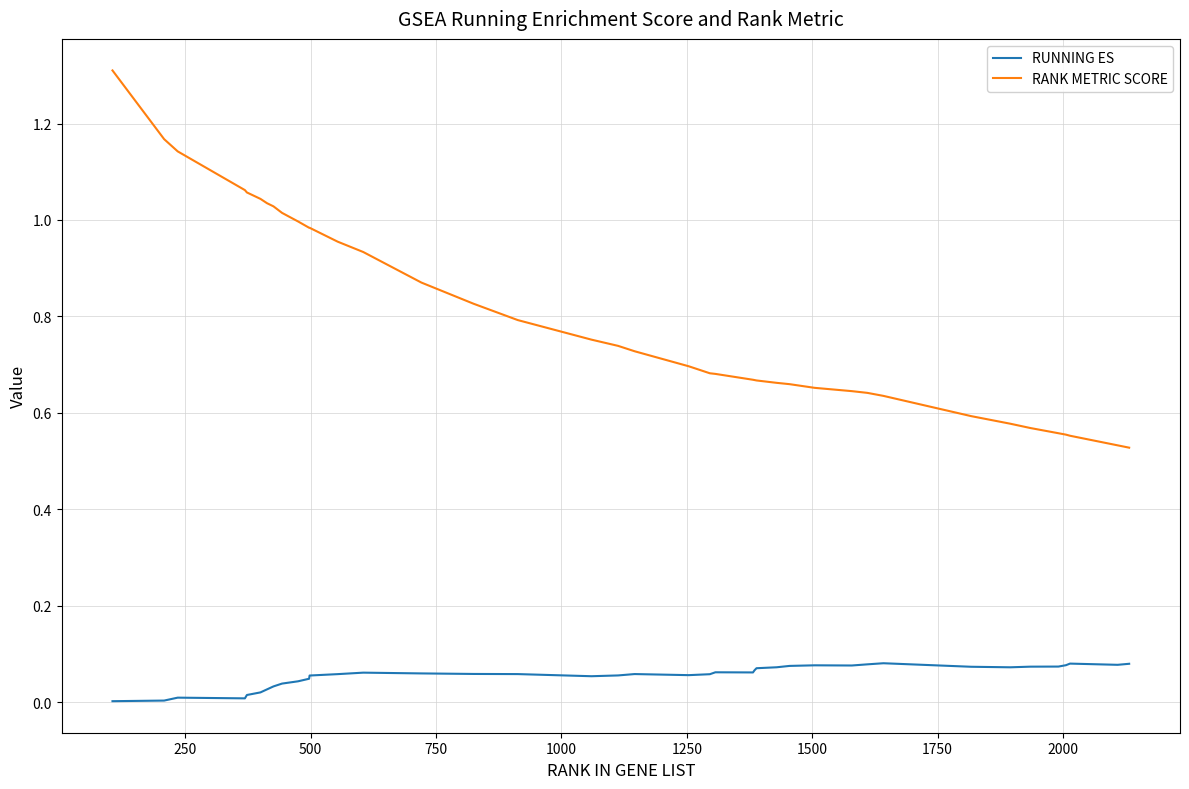

Which series has the largest total across all categories?

RANK METRIC SCORE